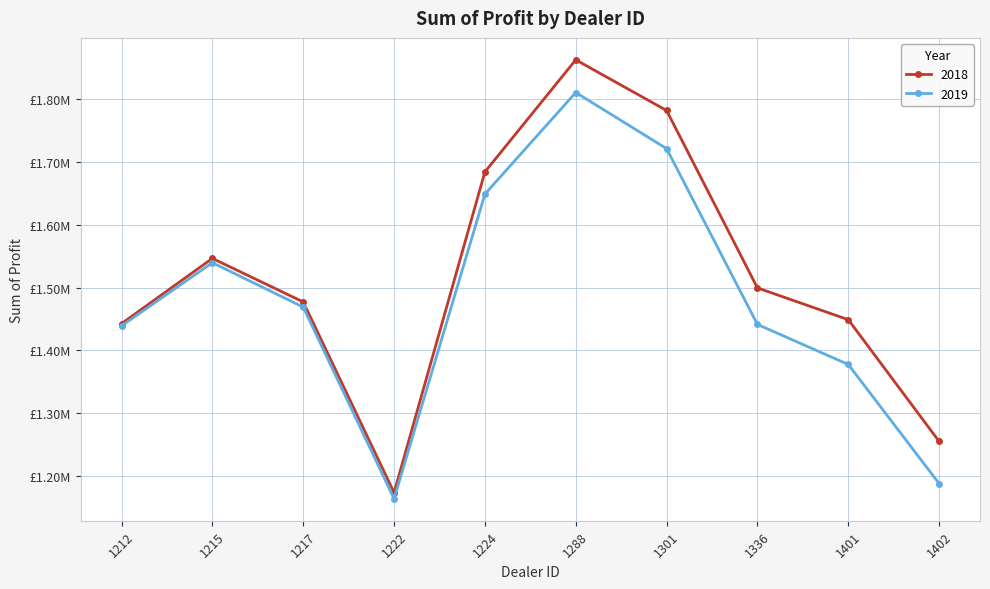

What are all the series names shown in the legend?

2018, 2019